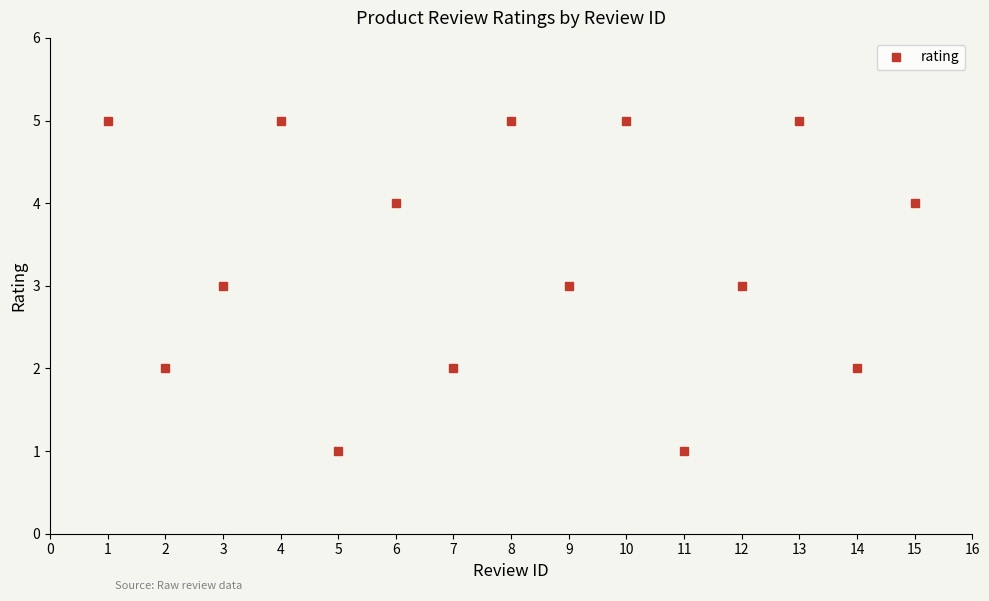

What is the value of the 15th point from the left?

4